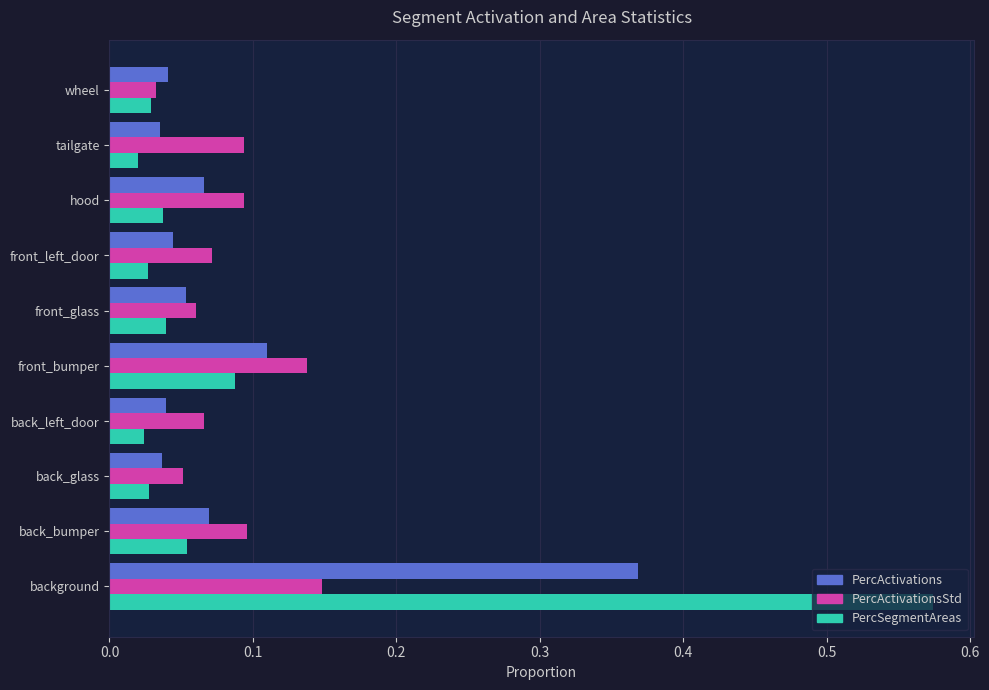

Where is PercActivationsStd nearest to the value 0?

wheel